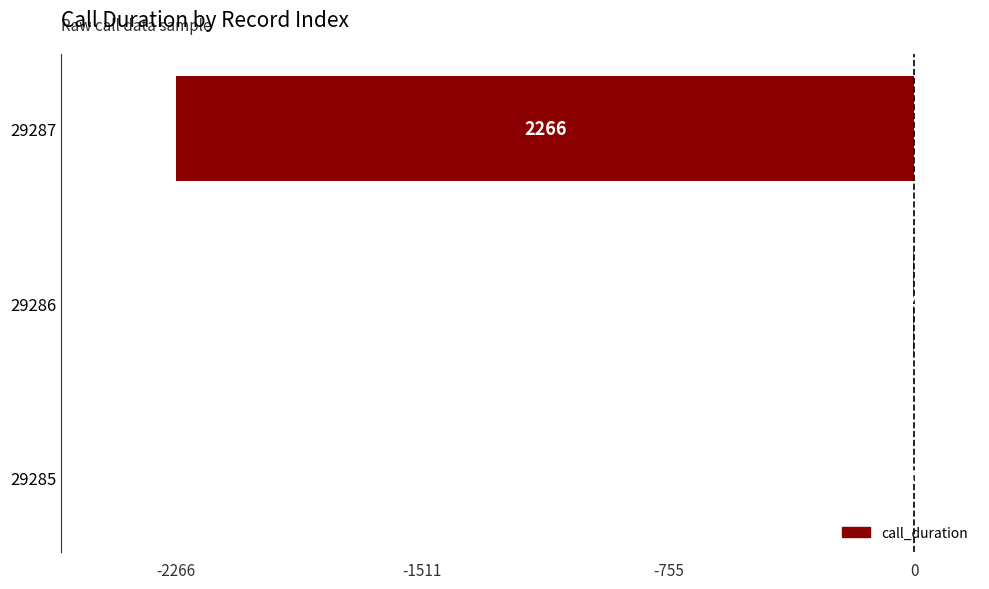

Are the bars horizontal?

Yes